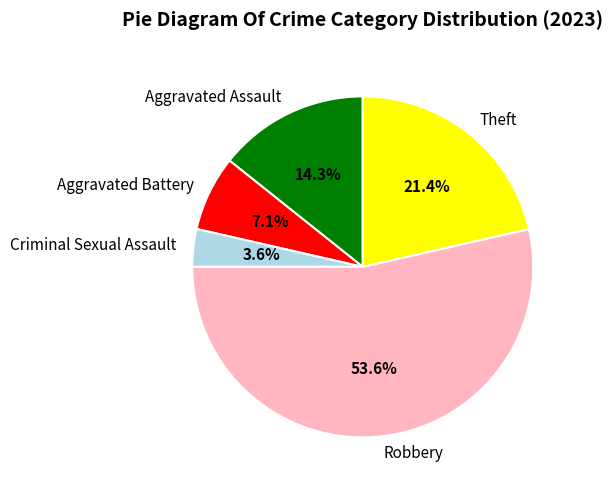

The Theft slice represents 10% of the pie. True or false?

False